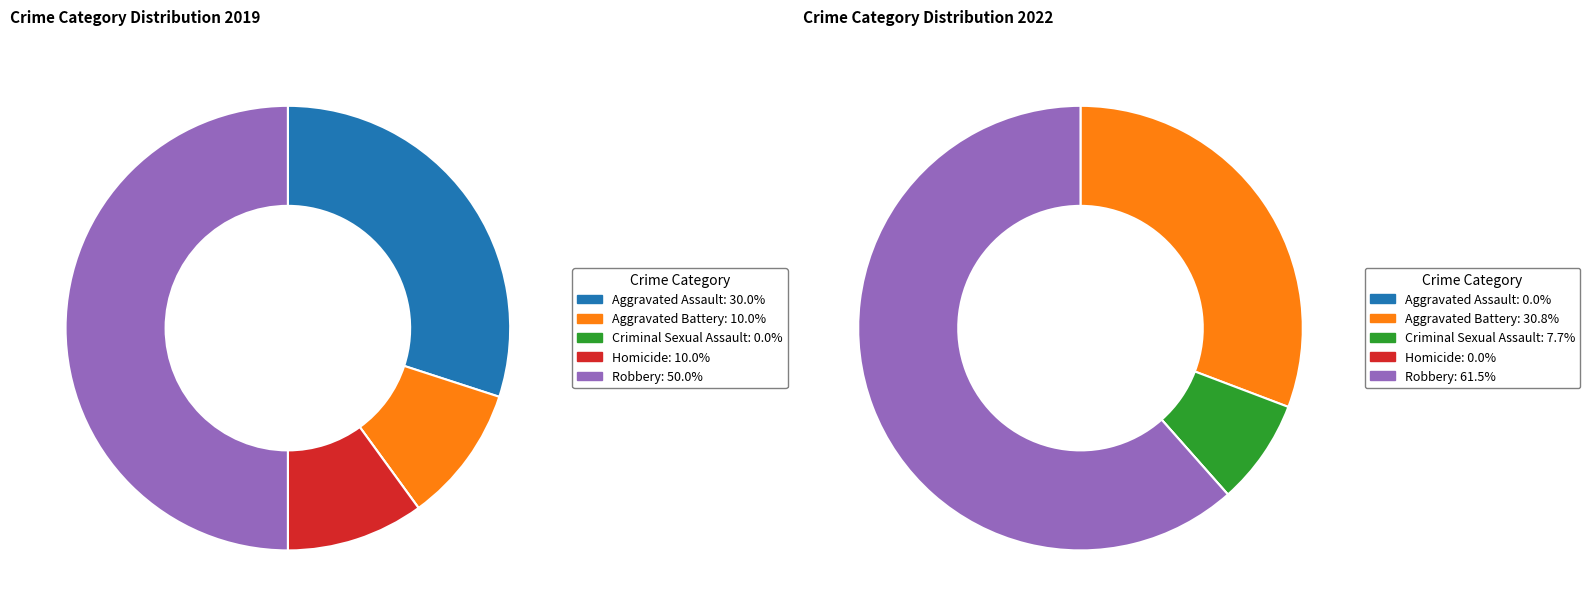

How many slices are in this pie chart?

5